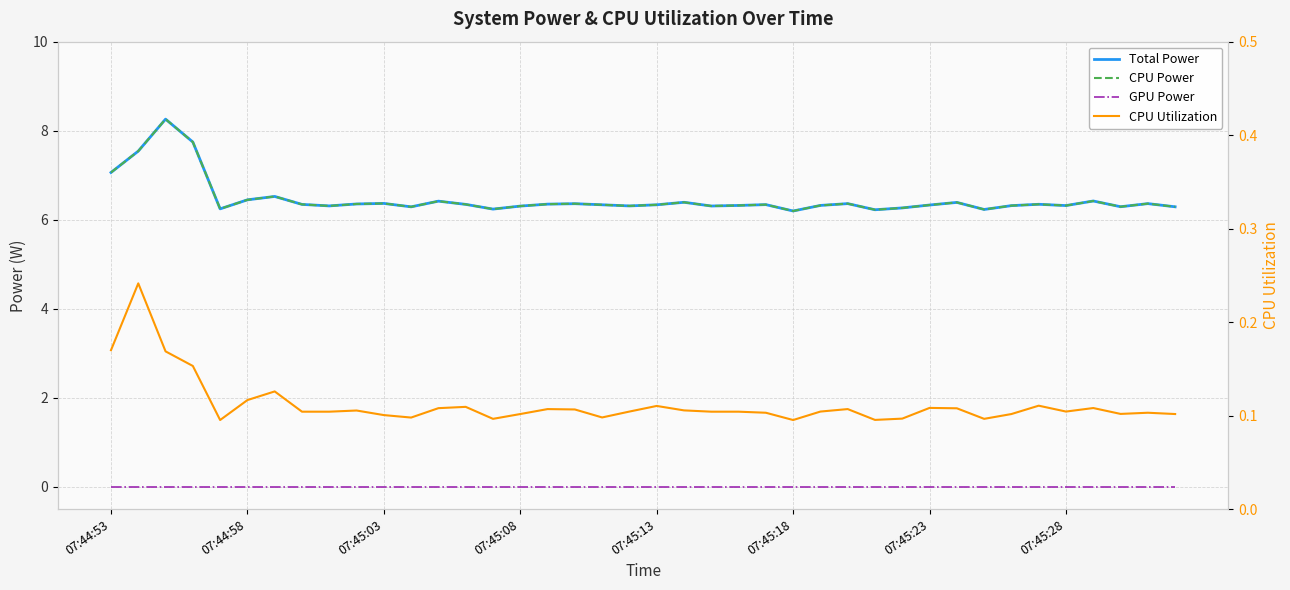

At which label is GPU Power closest to 0?

07:44:53